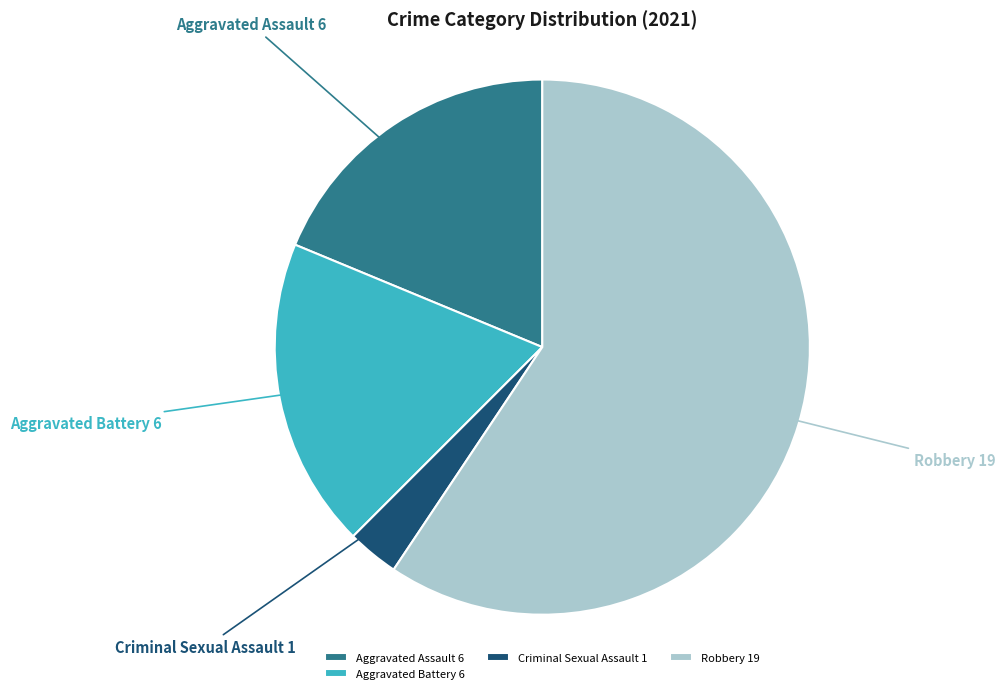

Is it true that Robbery 19 is 59% of the pie?

True